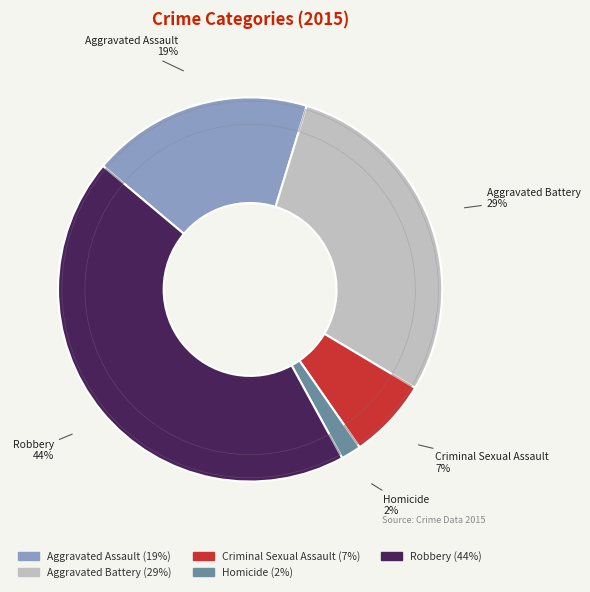

To the nearest percent, what is the average slice percentage?

20%